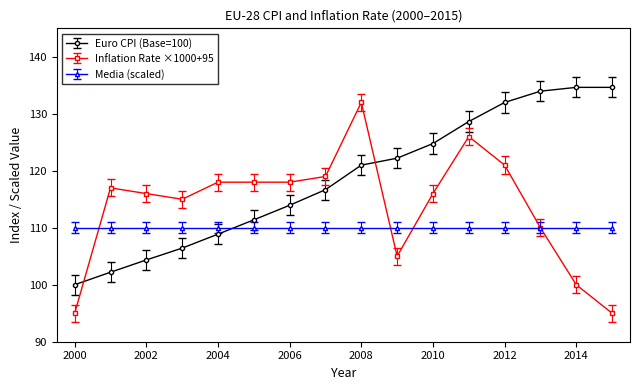

What is the value of the Media (scaled) point at the 3rd from the left?

110.0